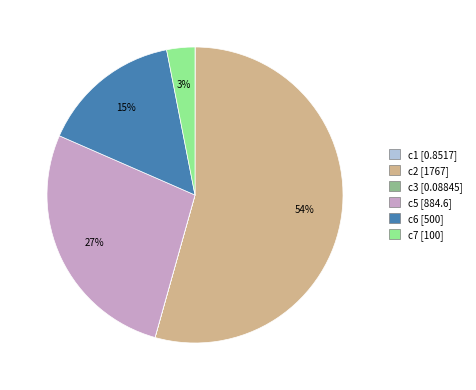

What percentage is the c7 slice, to the nearest percent?

3%